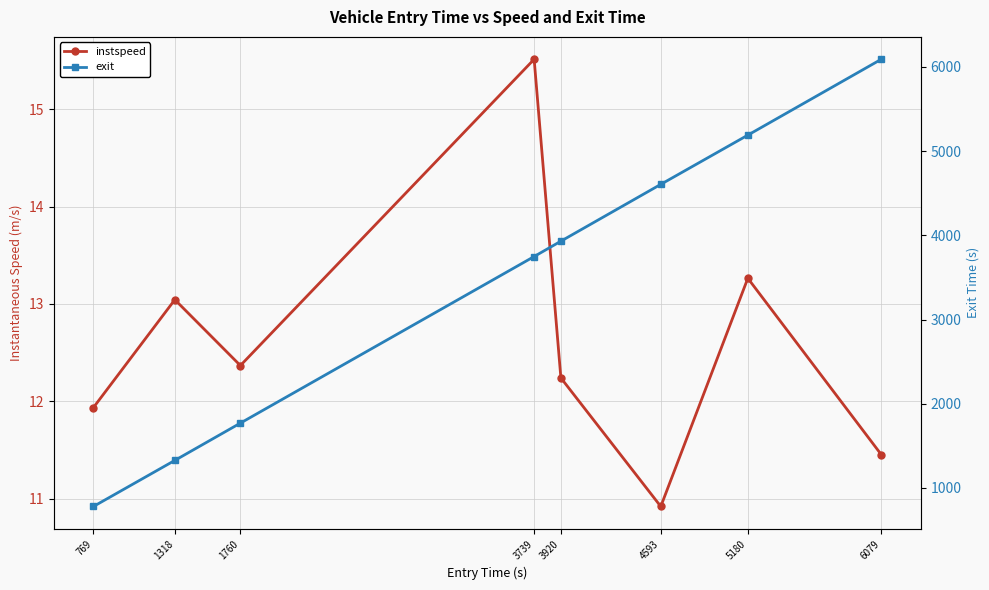

At 769, list the series in order from smallest to largest.

instspeed, exit